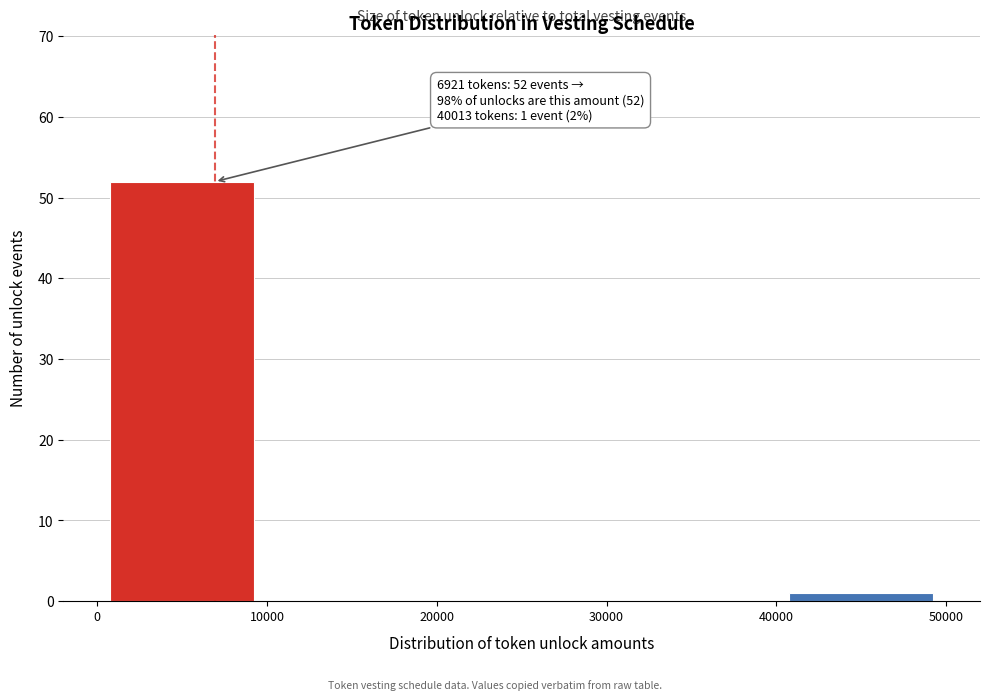

Over which range of the x-axis is the bar tallest?

0 to 10000